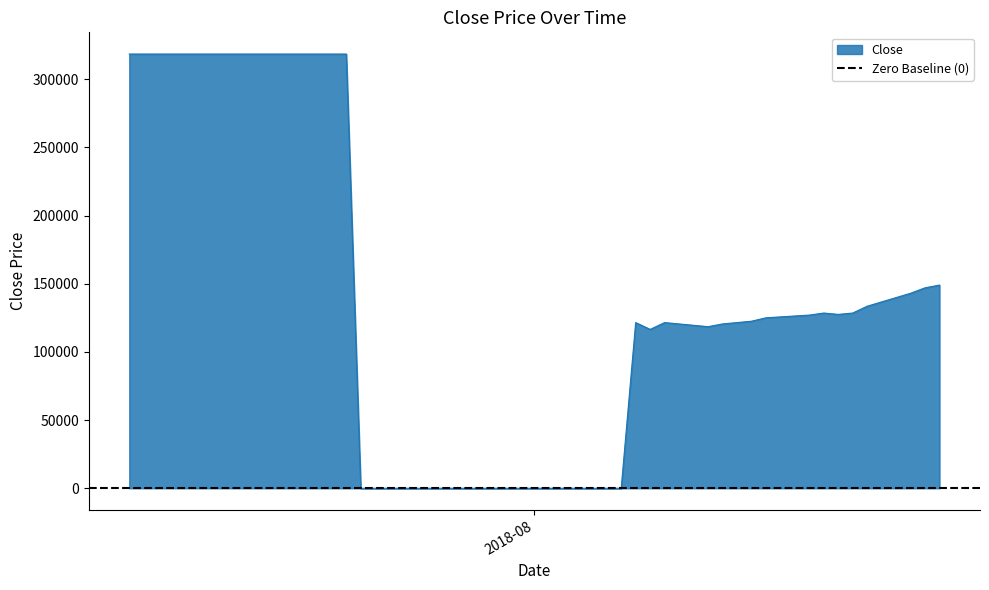

What is the value of the 27th point from the left?

116500